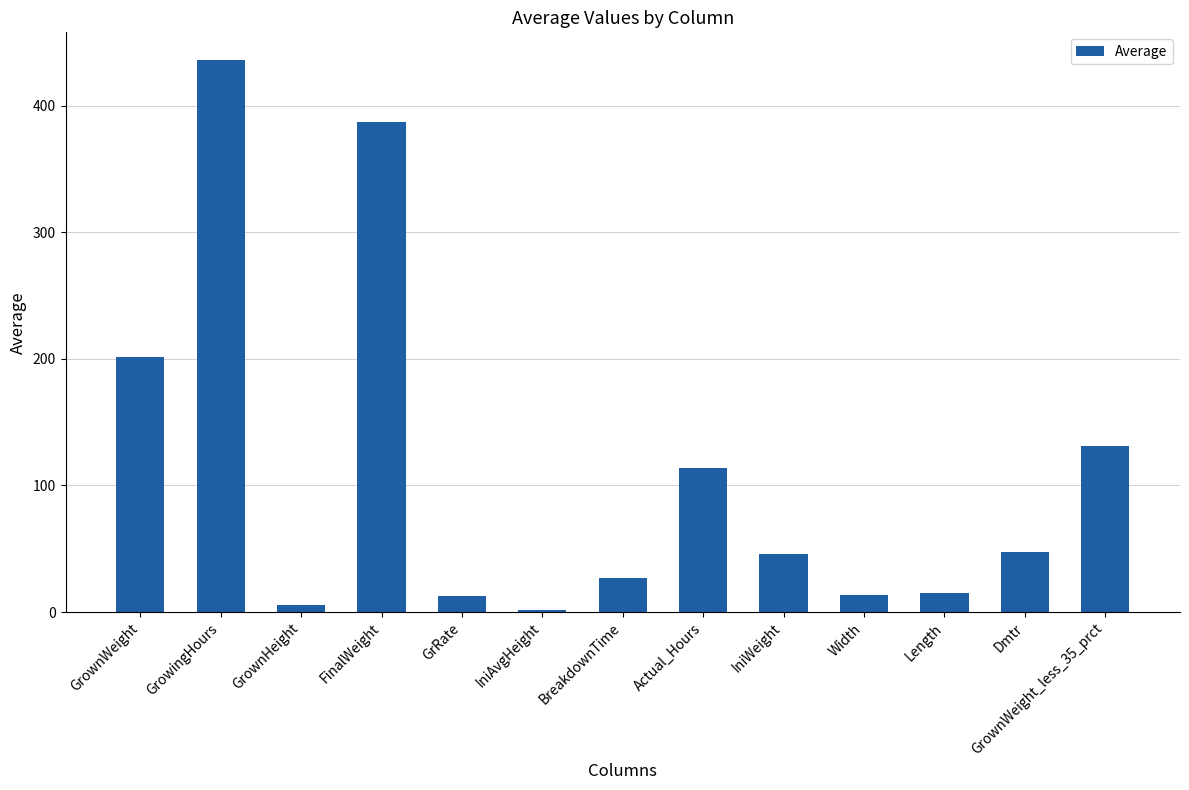

The value at Dmtr is 19.5. True or false?

False